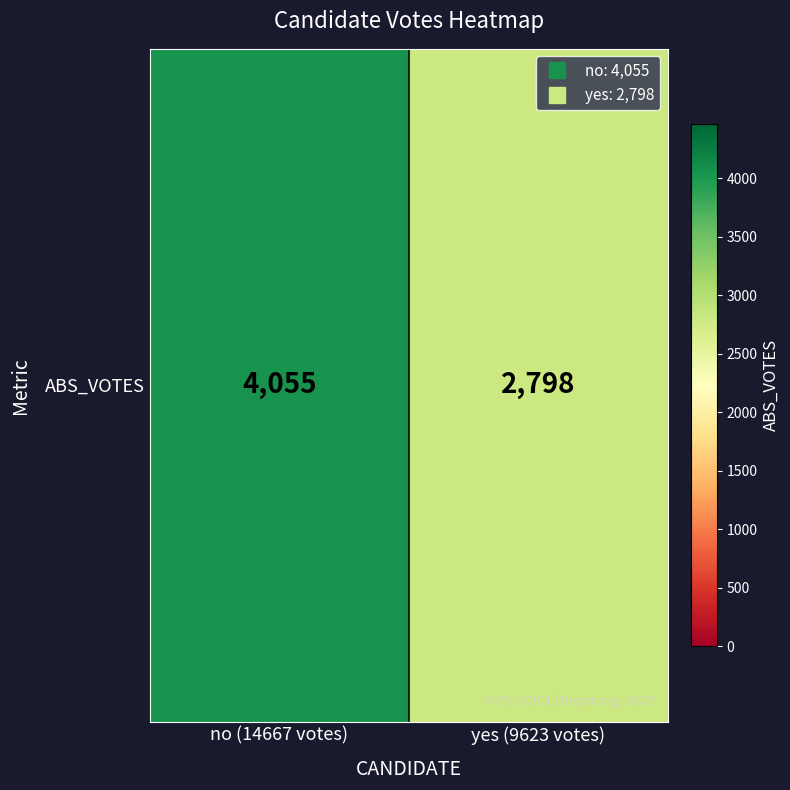

Approximately how many times larger is the value at yes (9623 votes) compared to no (14667 votes)?

0.7